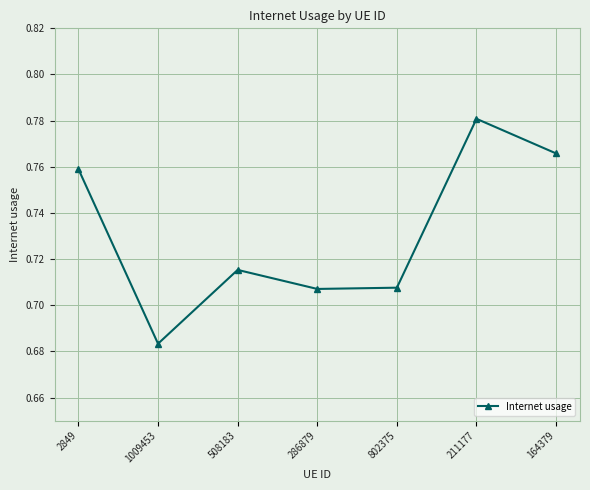

What is the label of the 5th point from the left?

802375